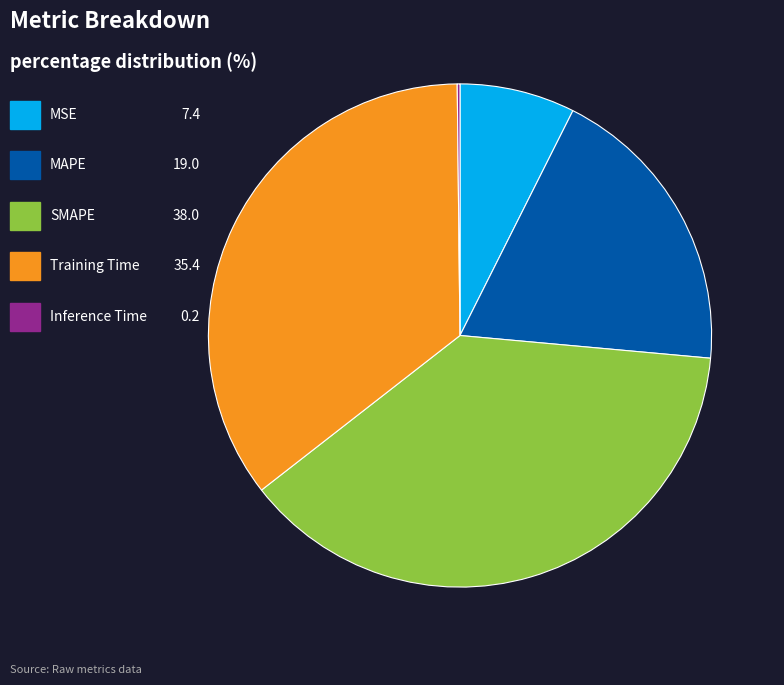

Does any single category account for the majority?

No